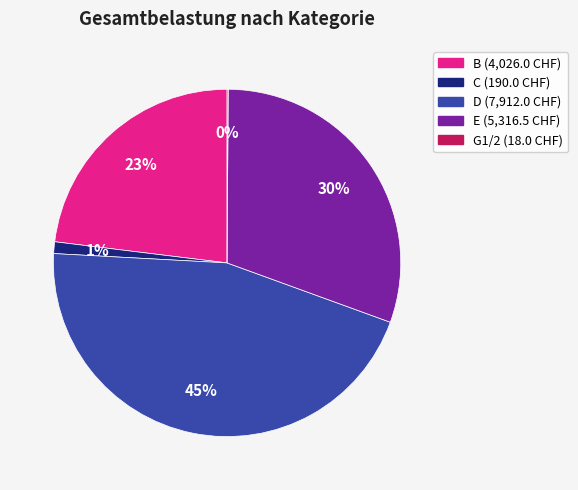

Which slice is the largest?

D